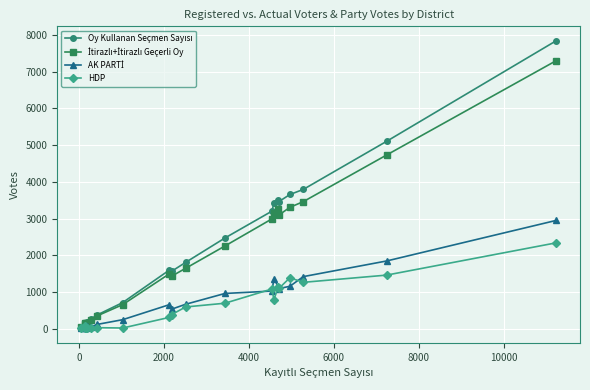

Count the number of data series in this chart.

4